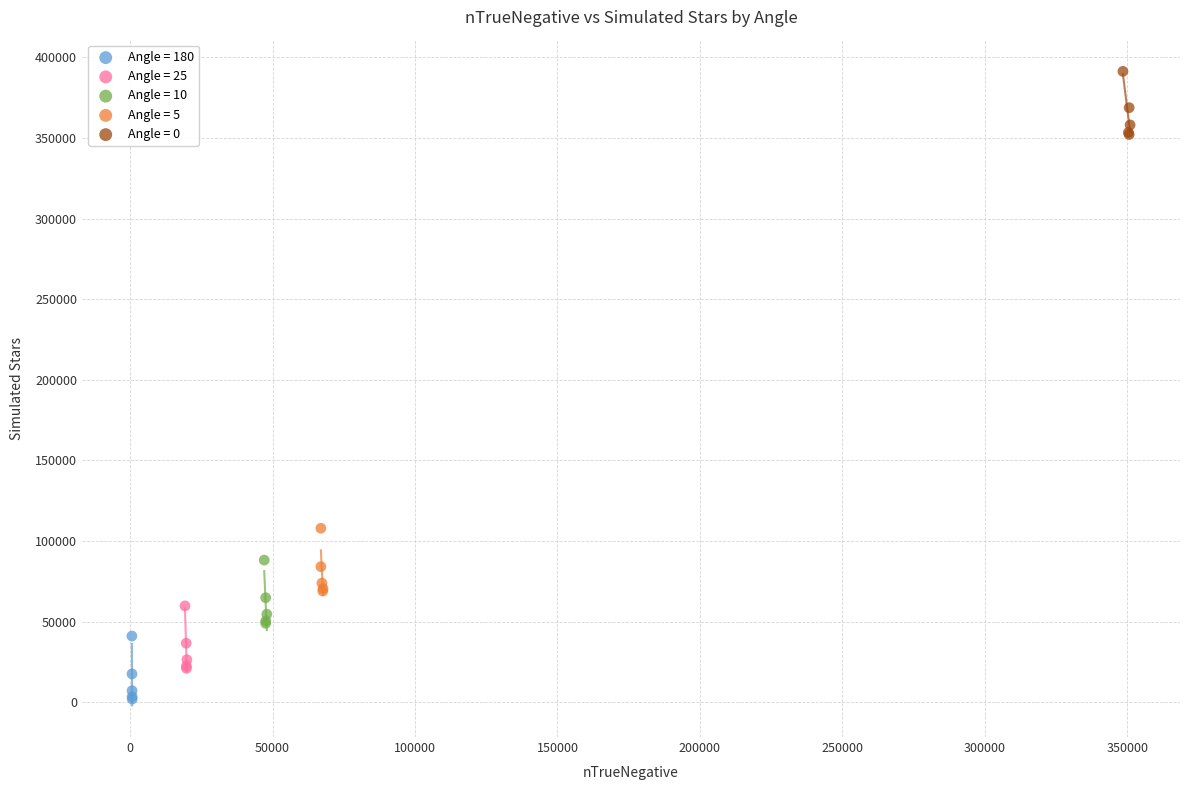

Which series reaches the minimum Y coordinate?

Angle = 180